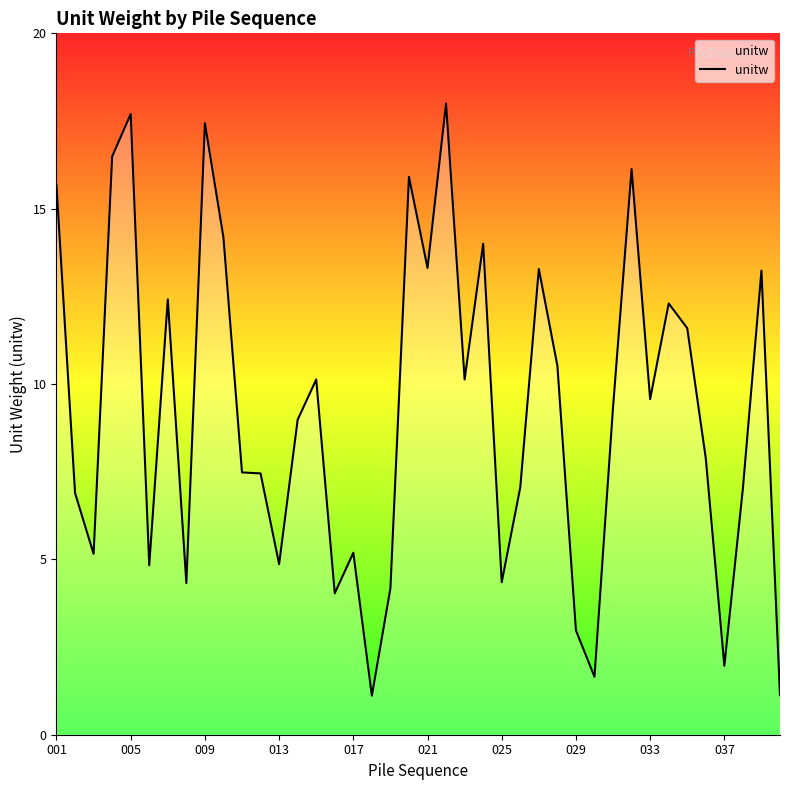

What is the difference between the maximum and minimum values?

16.9